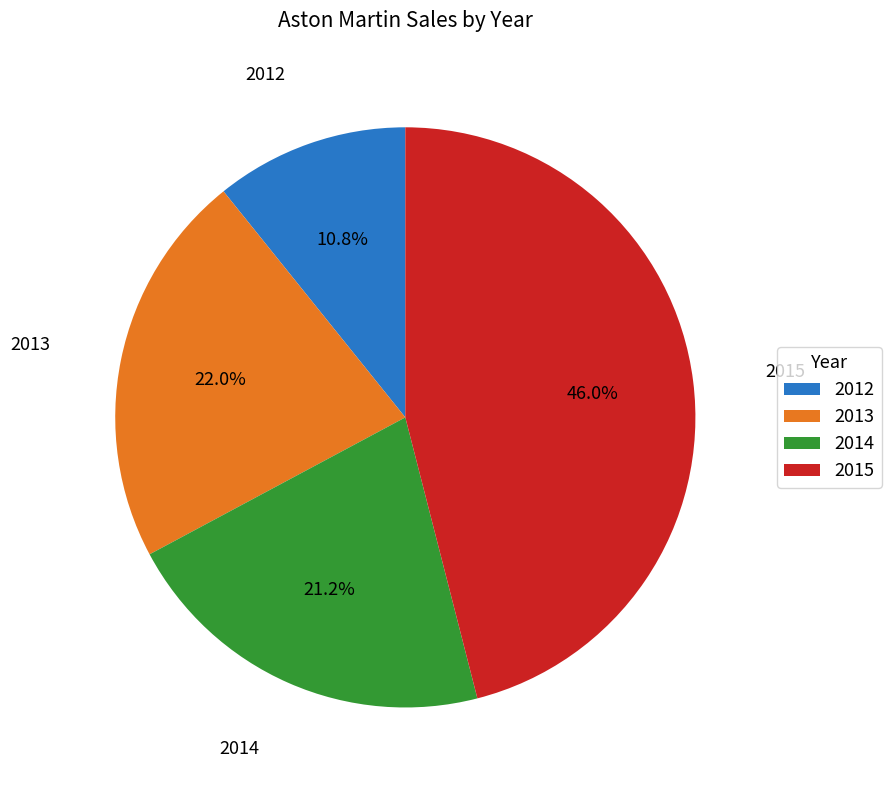

How many slices are in this pie chart?

4